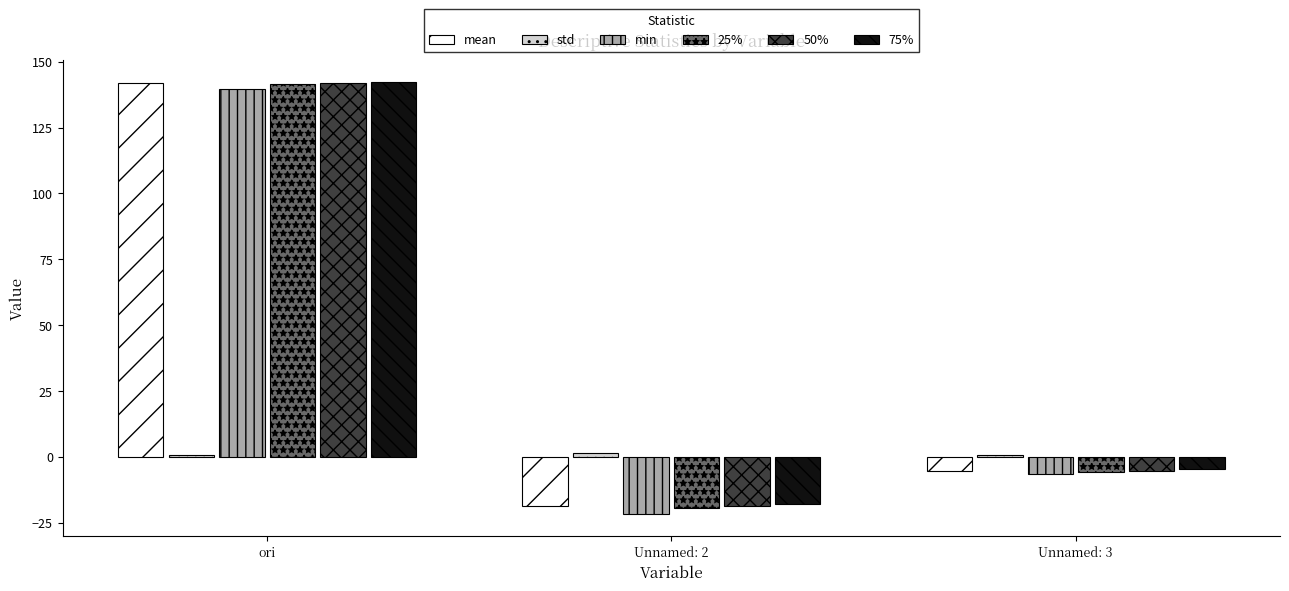

What is the greatest value displayed?

142.4